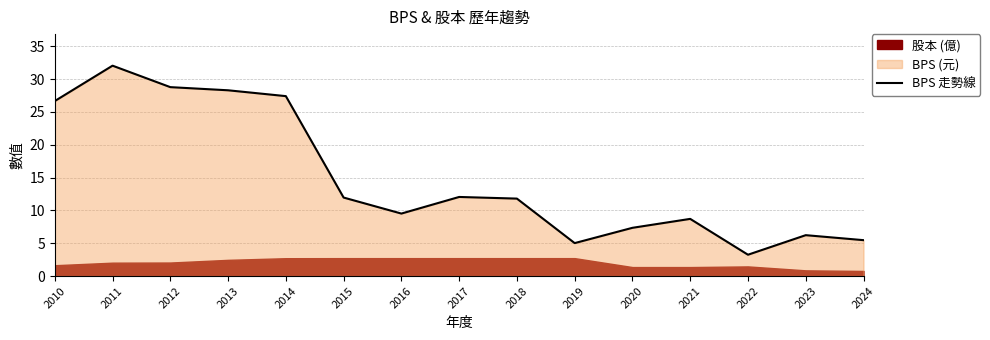

How many lines are shown in the chart?

1